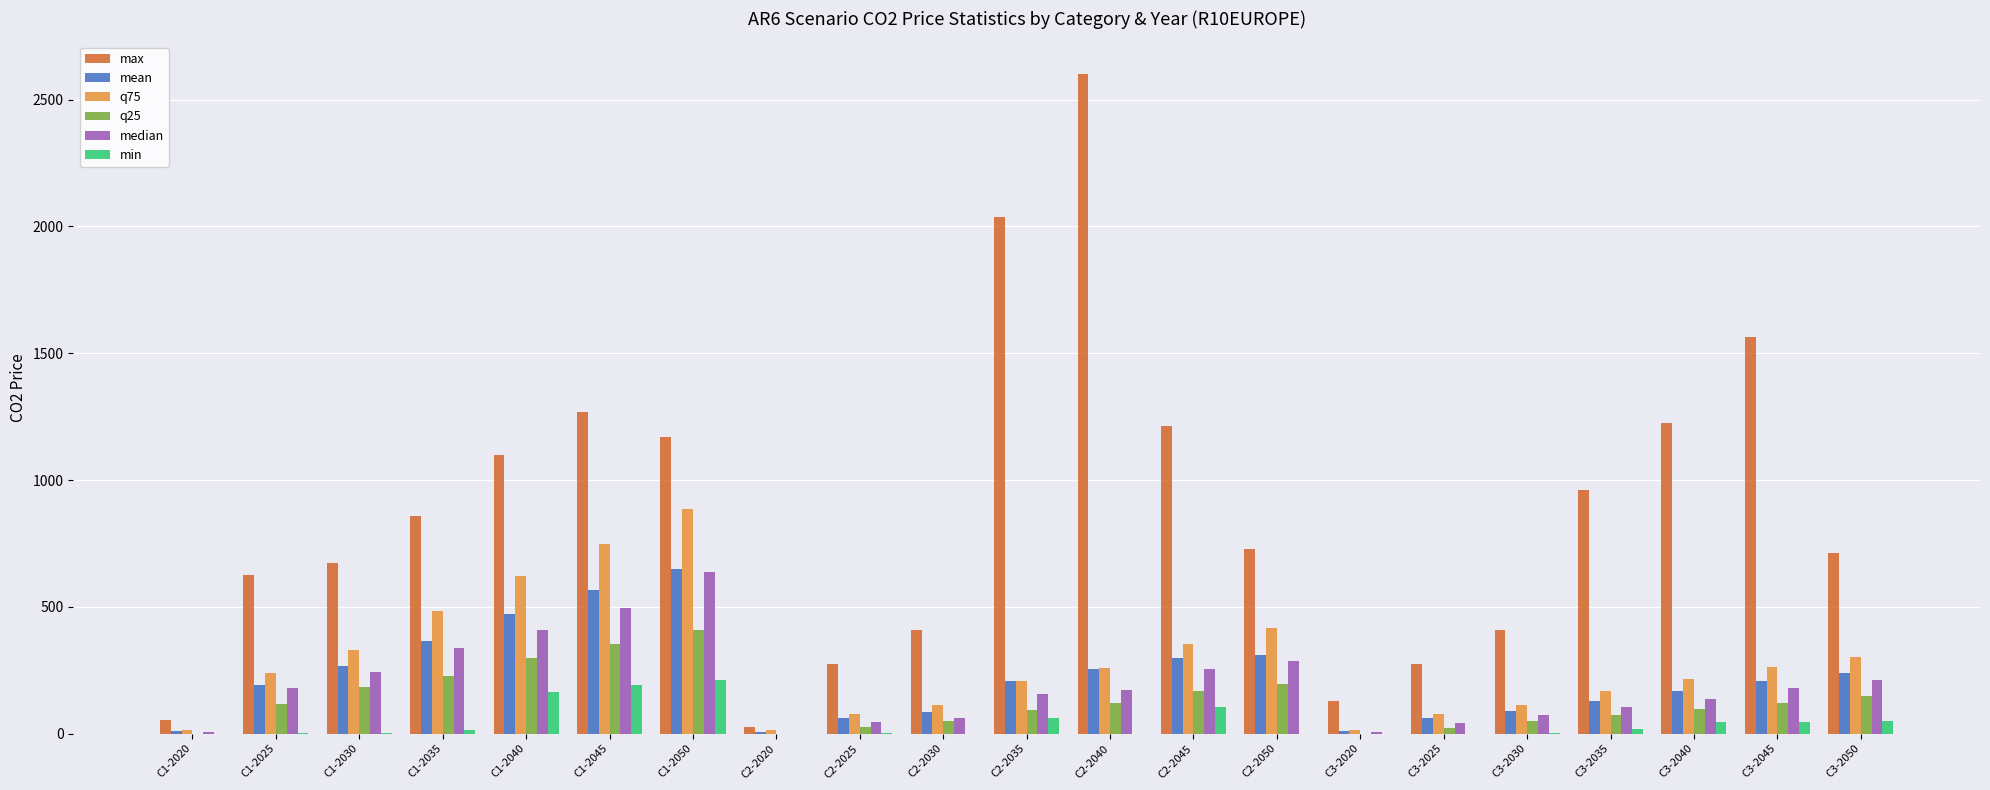

What is the sum of all q25 values?

2754.7